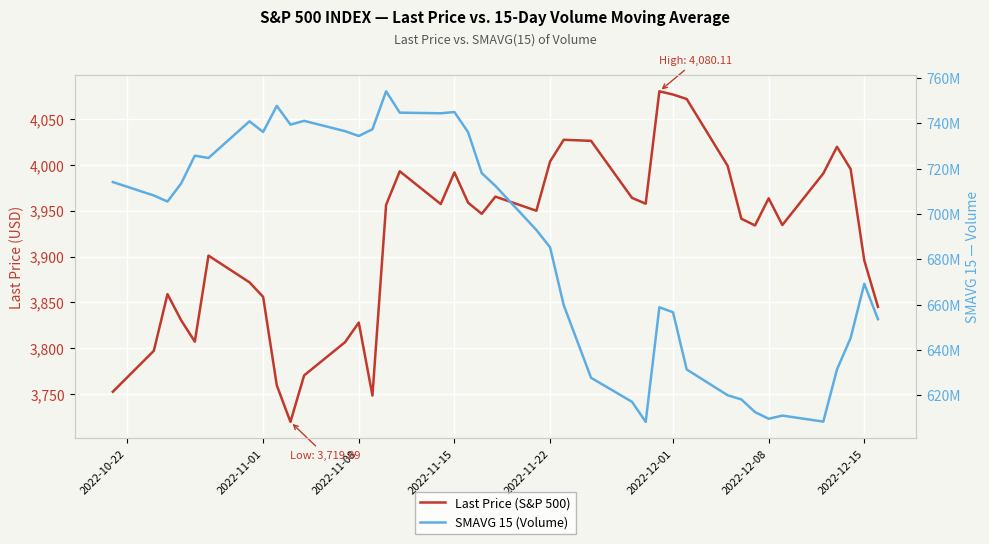

True or false: Last Price (S&P 500) and SMAVG 15 (Volume) intersect in this chart.

False